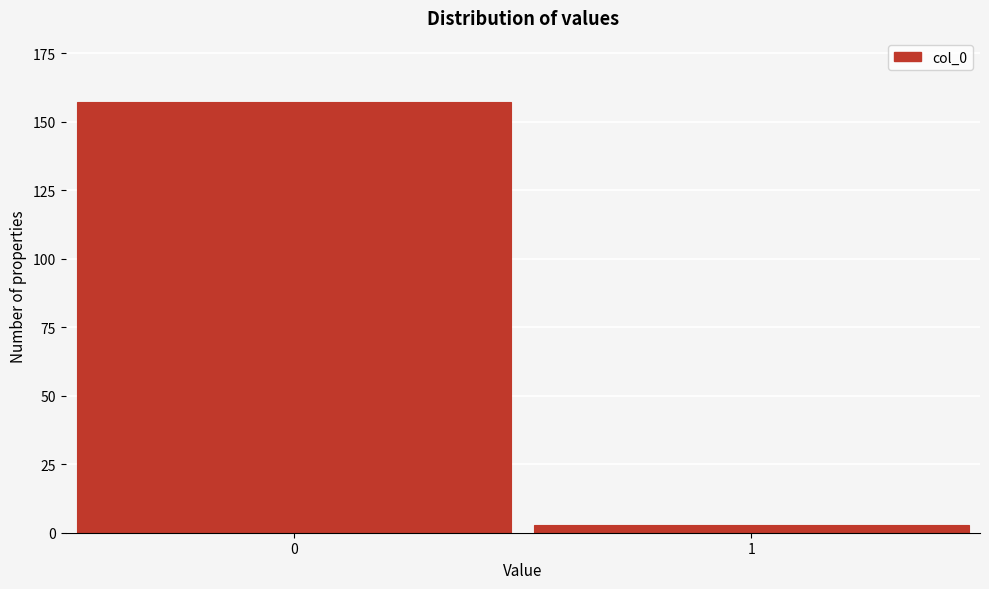

Reading left to right, transcribe all the data shown in this chart.

0=157	1=3